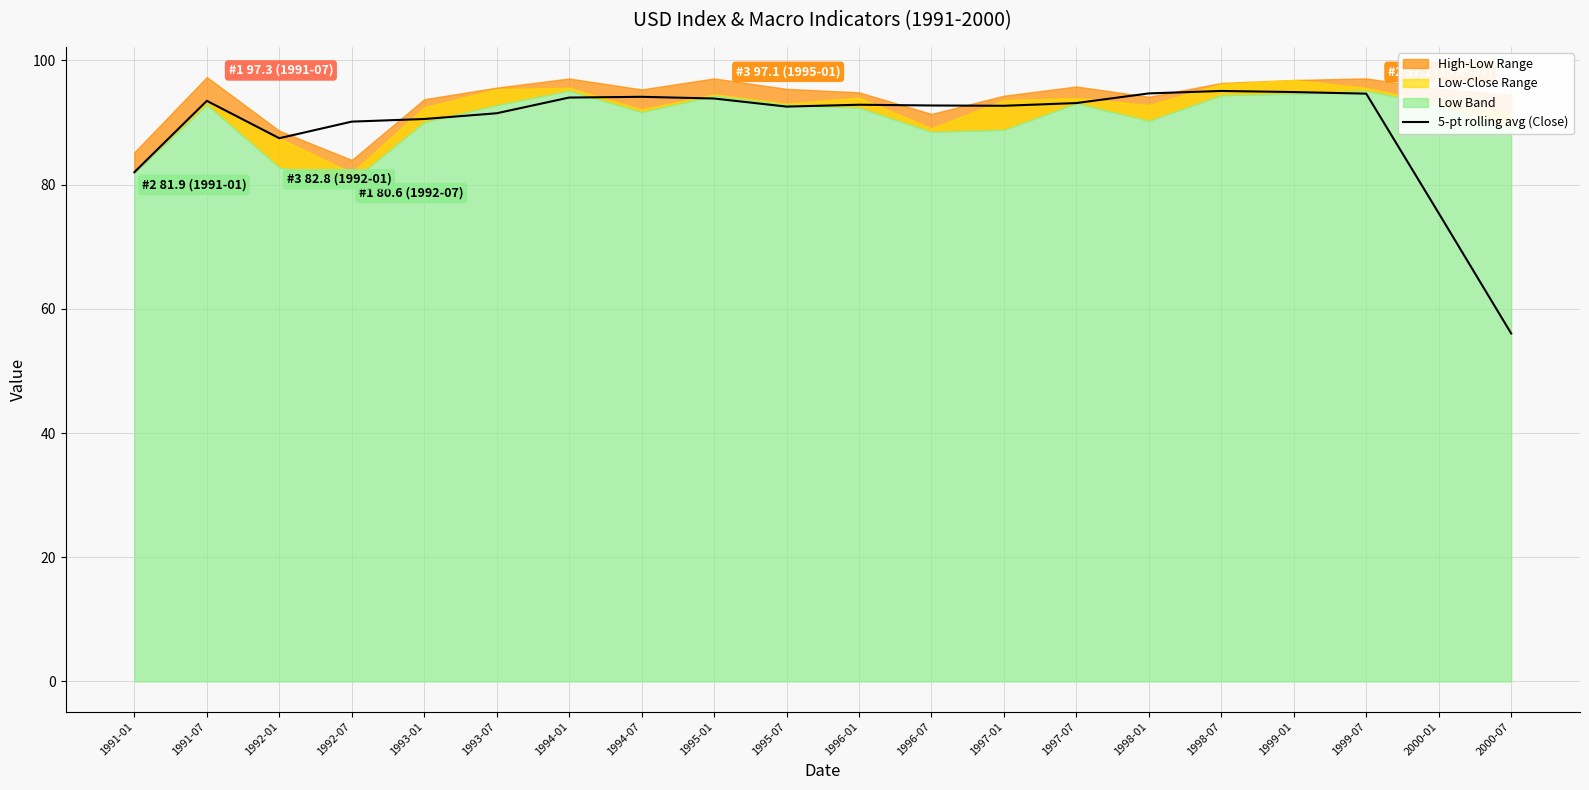

True or false: the data shows 75.4 at 2000-01.

True